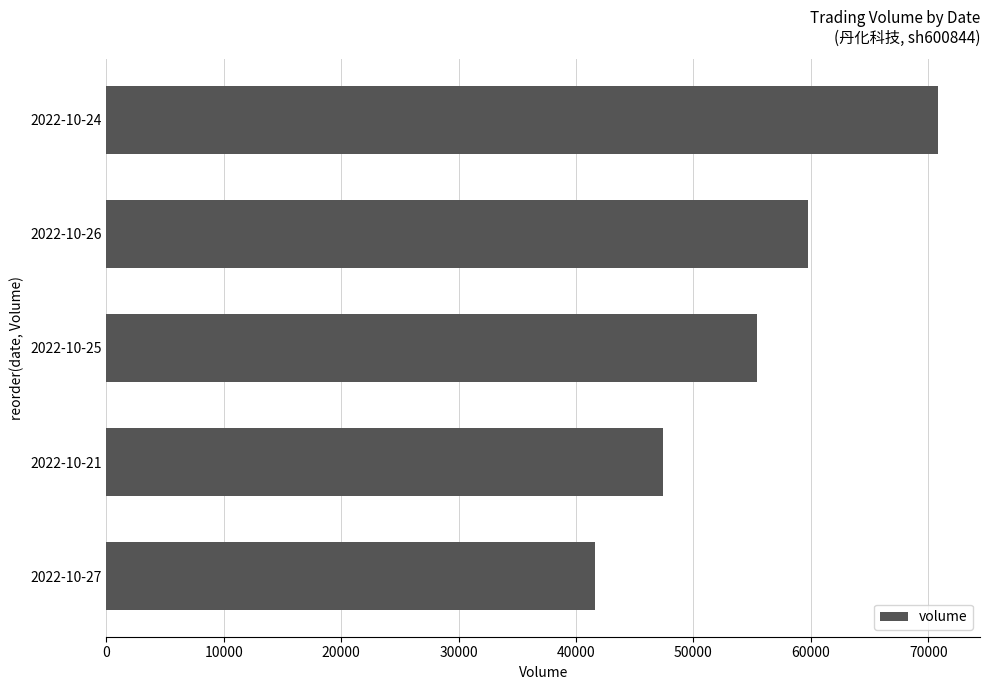

What is the maximum value shown in the chart?

70868